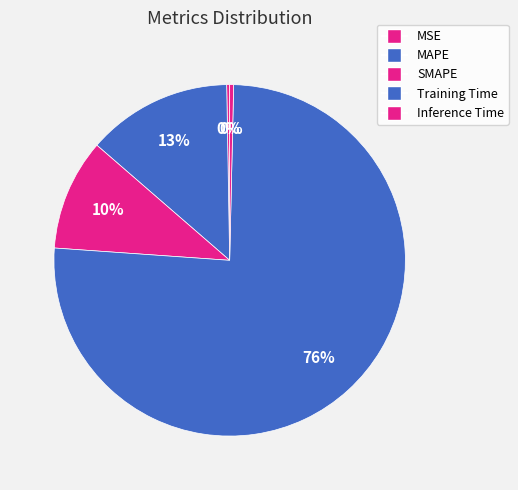

What is the largest slice in the pie chart?

Training Time